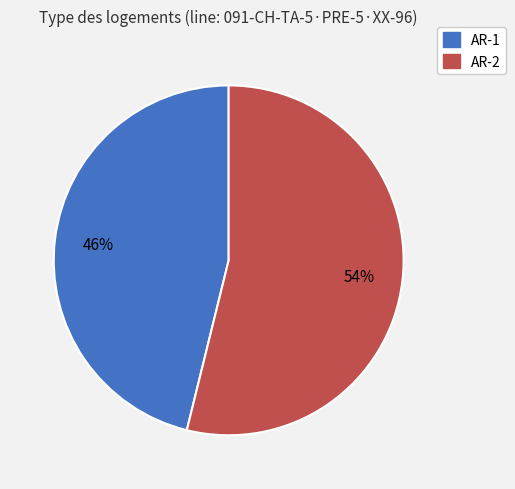

True or false: AR-1 accounts for 46% of the total.

True